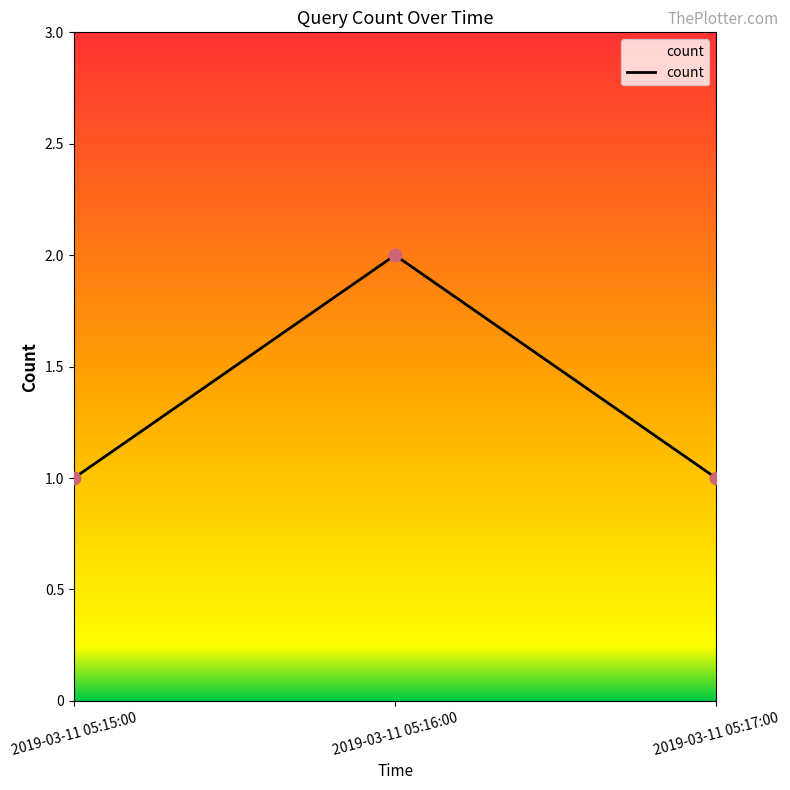

What is the change in value from 2019-03-11 05:15:00 to 2019-03-11 05:16:00?

+1